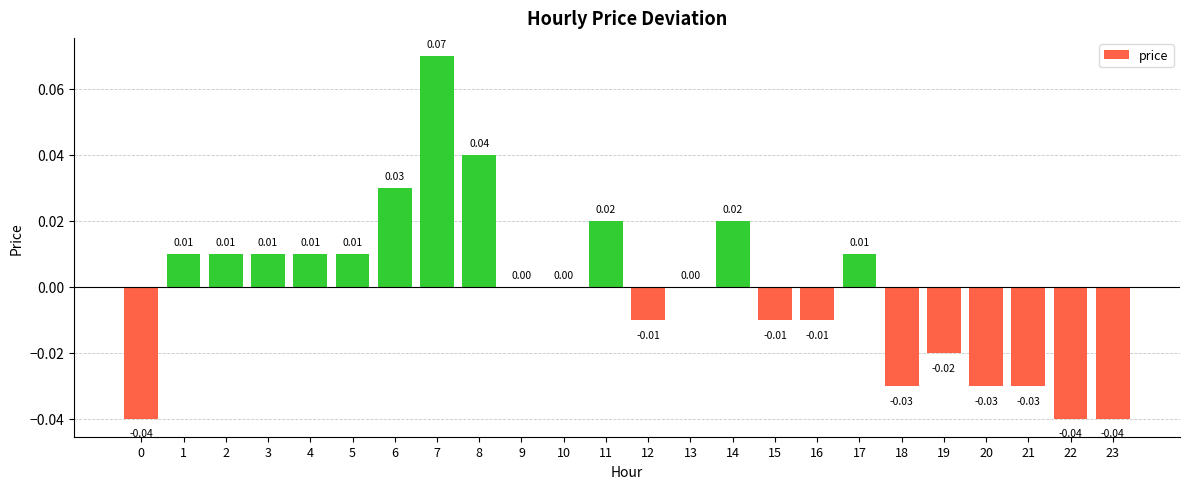

What is the change in value from 2 to 7?

+0.1